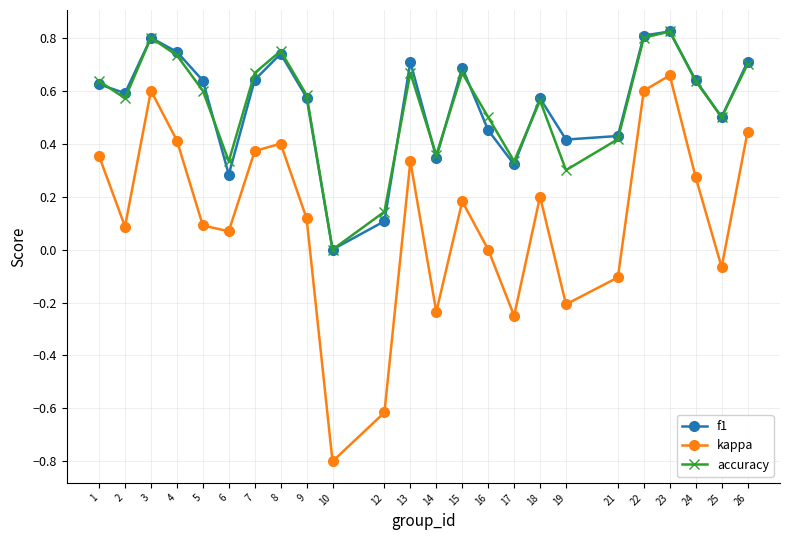

Where is the first local maximum for kappa?

3